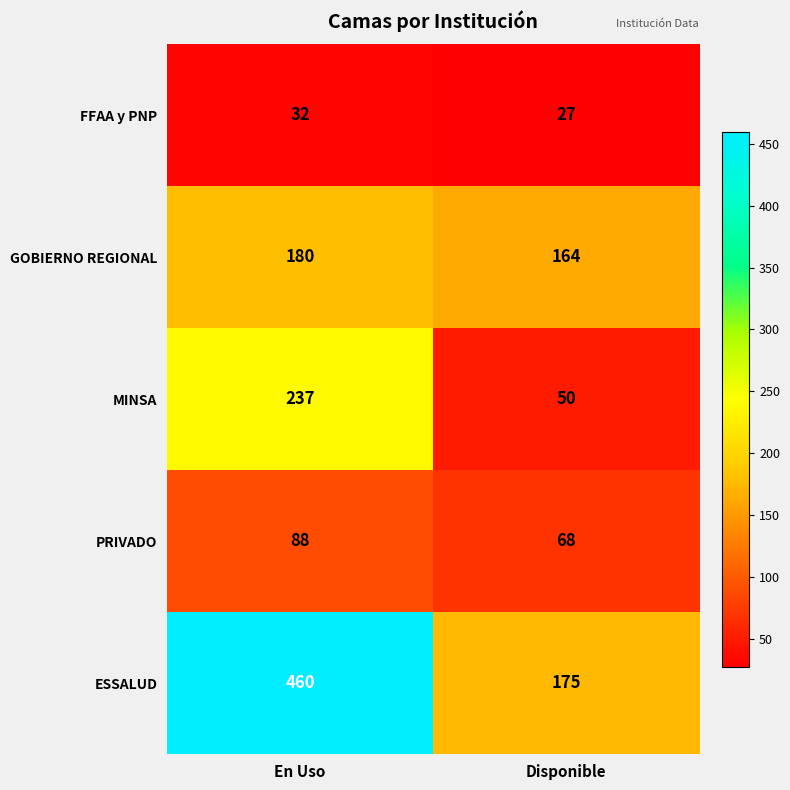

Which series has the widest spread of values?

ESSALUD